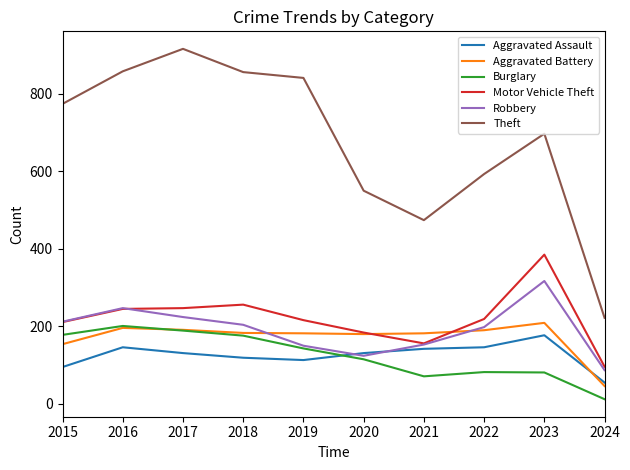

At which label is Aggravated Battery closest to 127?

2015